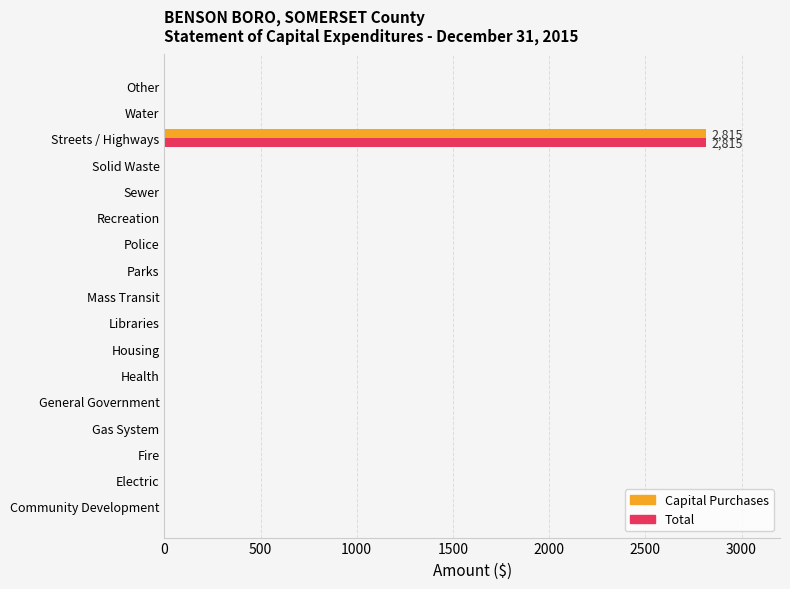

How many data points in Capital Purchases are above 0?

1